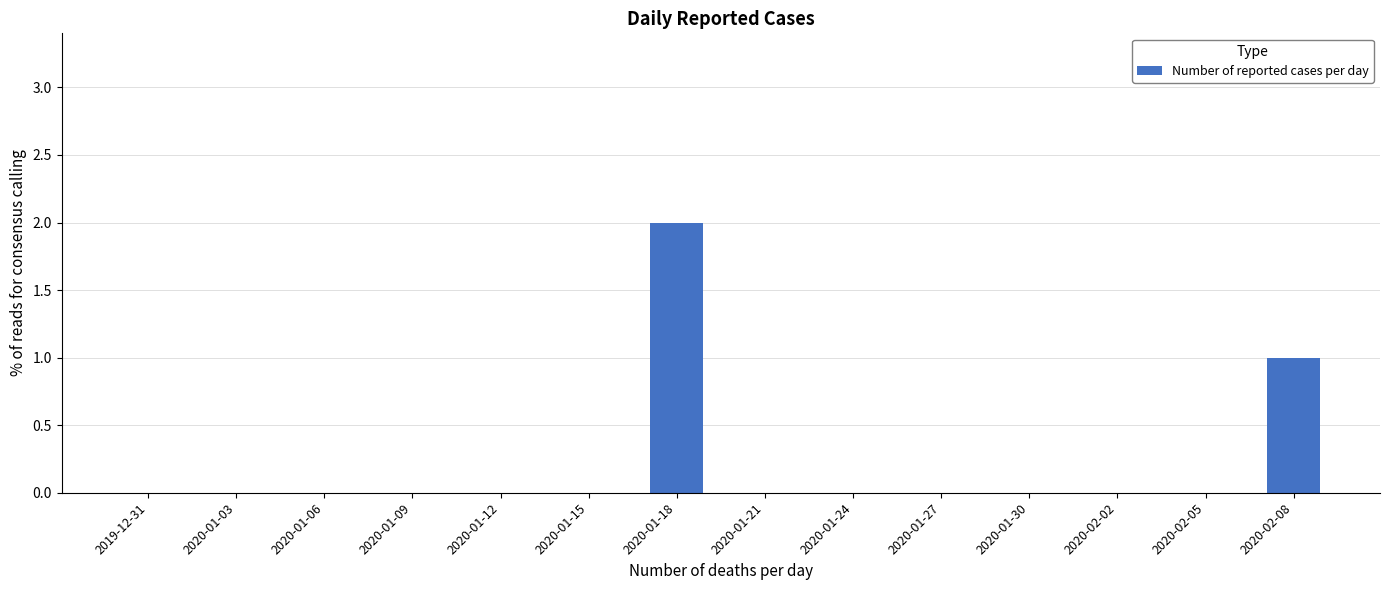

The value at 2020-01-30 is 0. True or false?

True